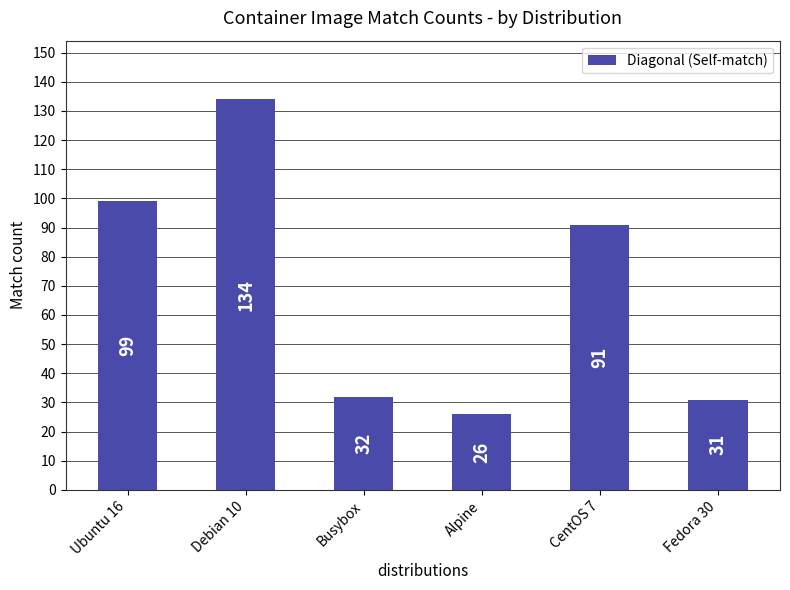

What is the average value?

69